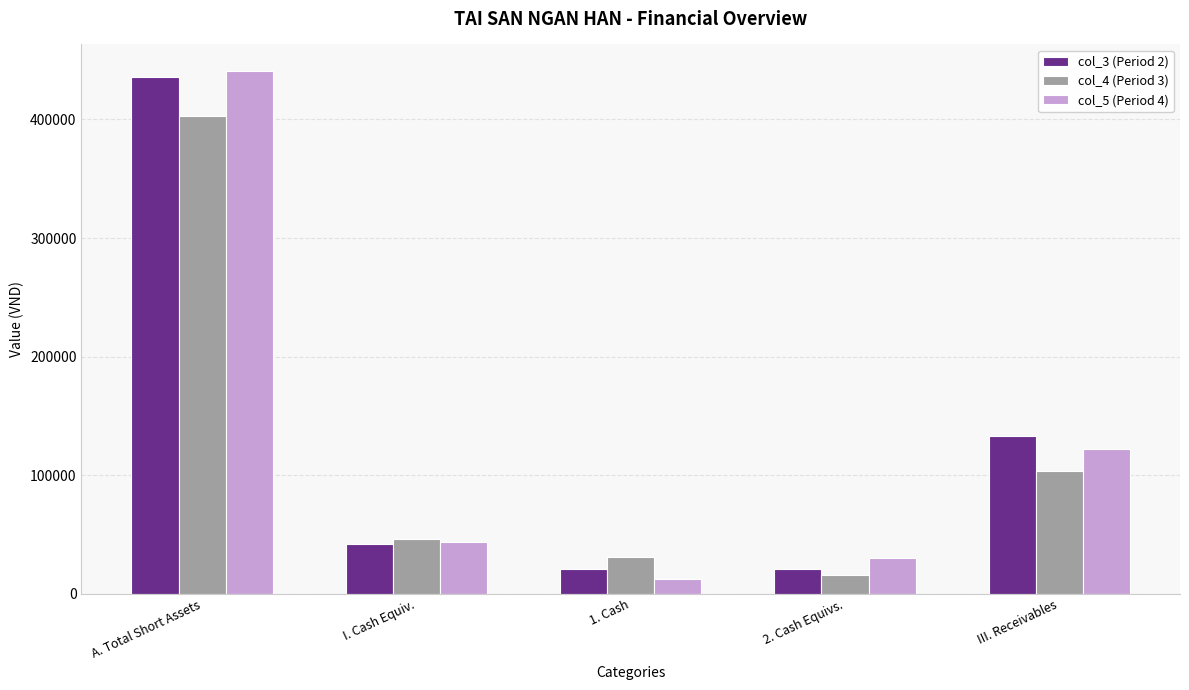

Which series changed the most between A. Total Short Assets and III. Receivables?

col_5 (Period 4)